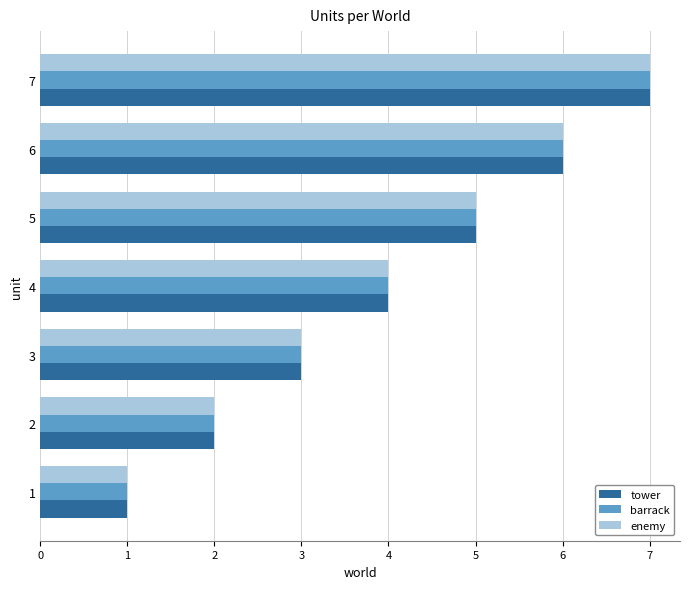

The tower series shows 7 at 7. True or false?

True